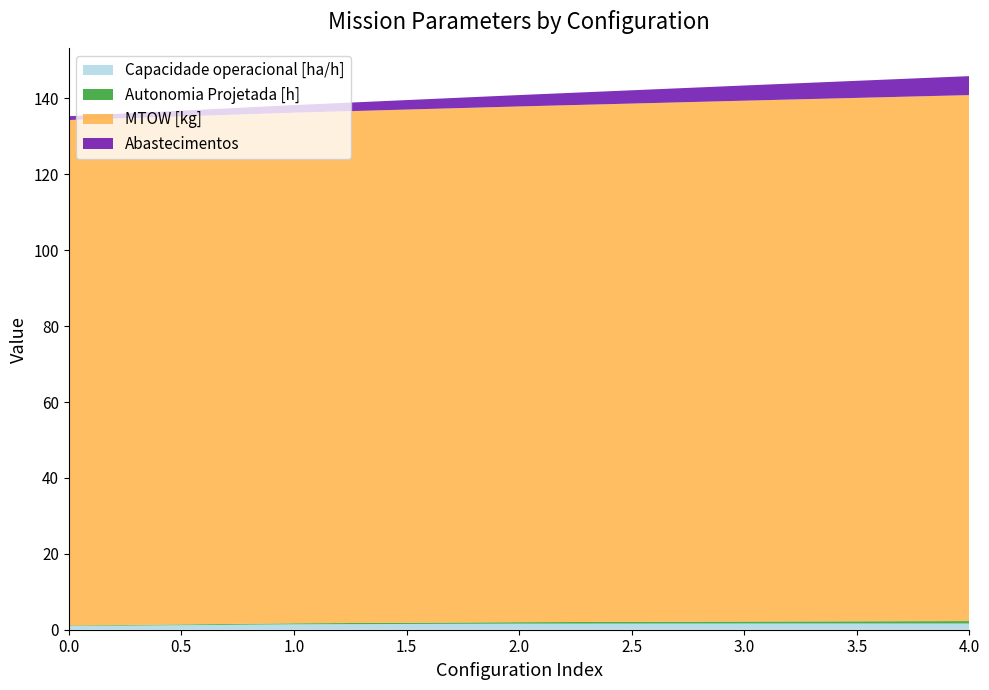

Reading left to right, what are all the values shown in this chart?

Capacidade operacional [ha/h]: 1.0	1.4	1.6	1.6	1.6
Autonomia Projetada [h]: 0.1	0.3	0.4	0.5	0.6
MTOW [kg]: 133.2	134.6	135.9	137.2	138.6
Abastecimentos: 1.0	2.0	3.0	4.0	5.0